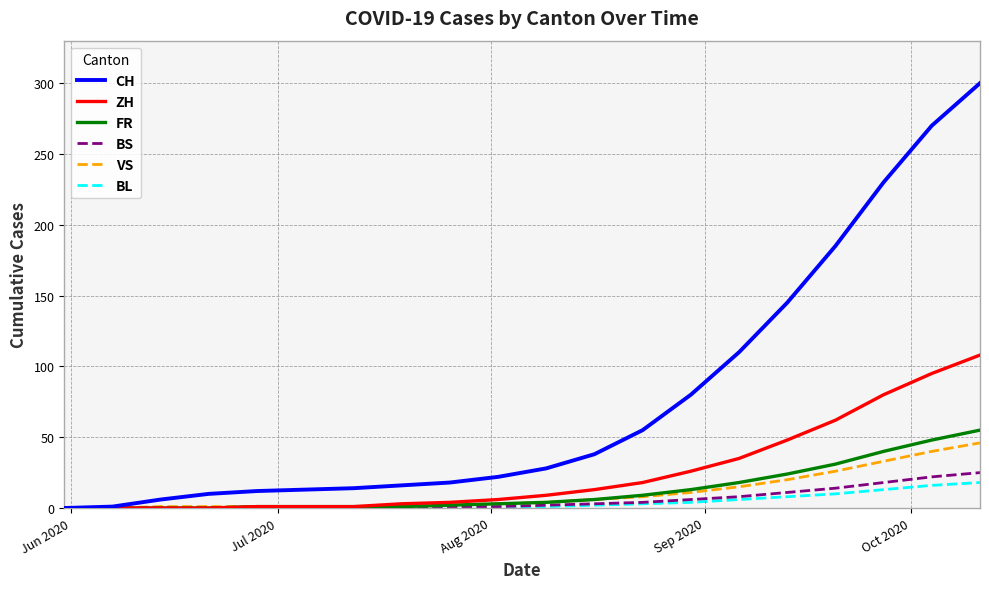

What is the maximum value for BS?

25